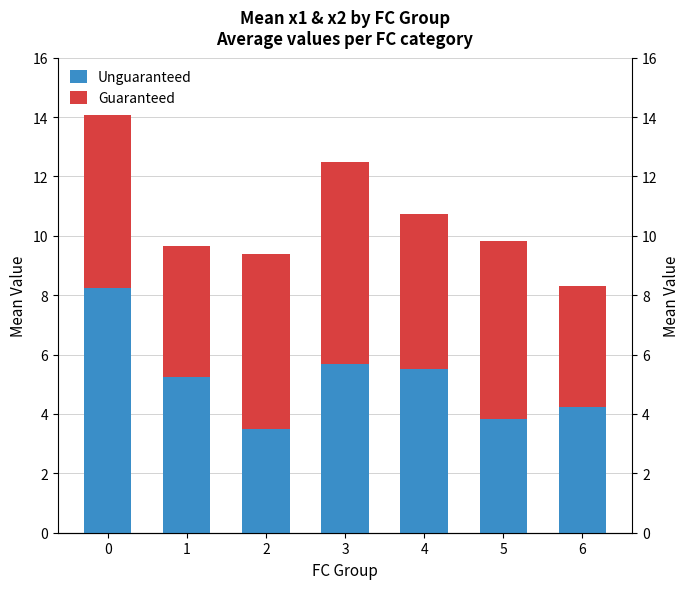

Does the chart contain any negative values?

No